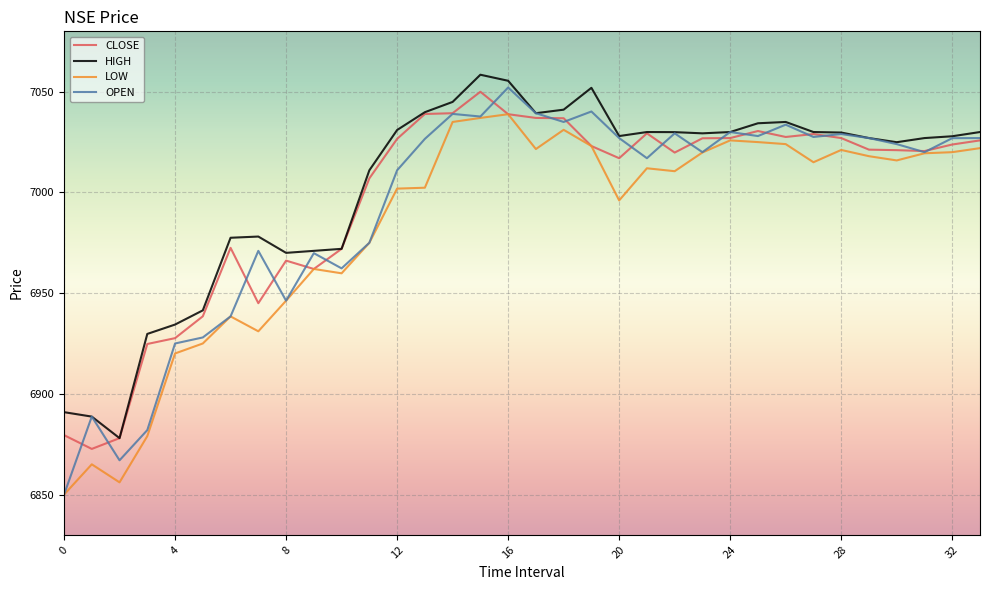

What is the minimum value for HIGH?

6878.0